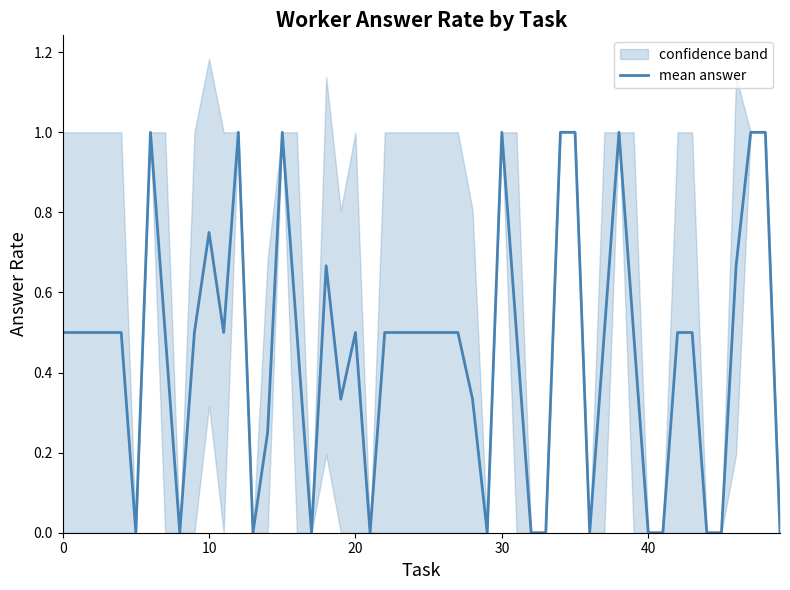

What is the maximum value for mean answer?

1.0